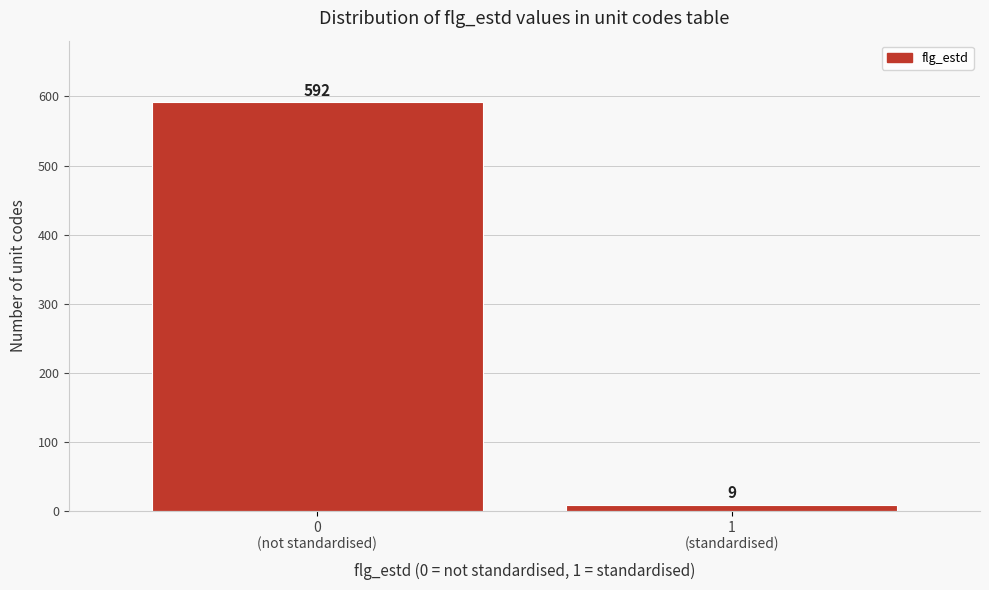

Reading left to right, what are all the values shown in this chart?

592	9